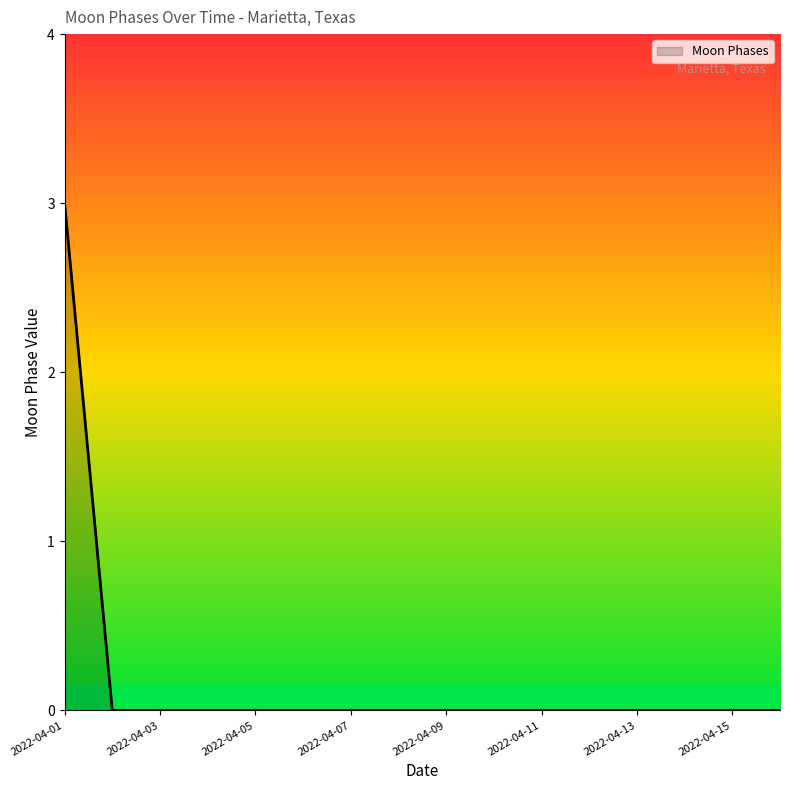

Does the chart have visible grid lines?

No